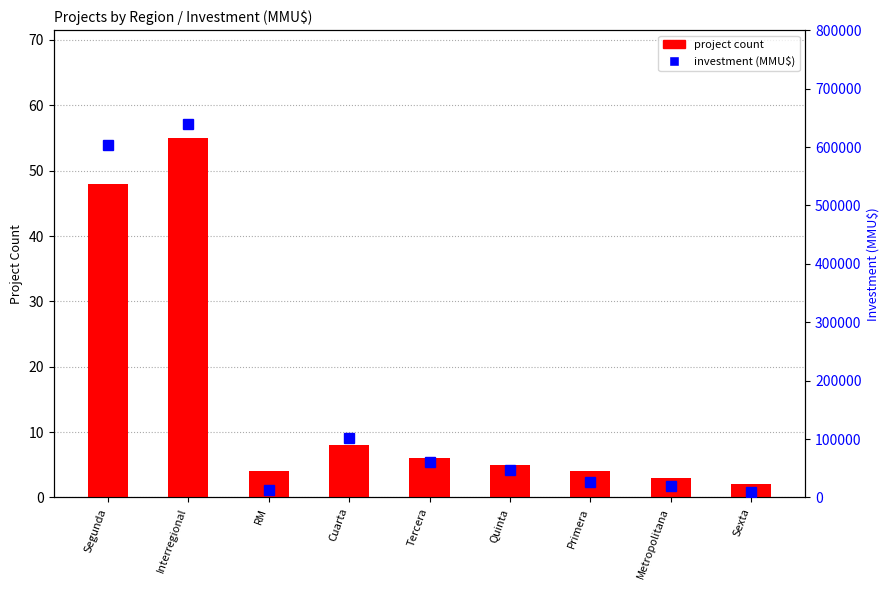

Is it true that project count equals 6 at RM?

False